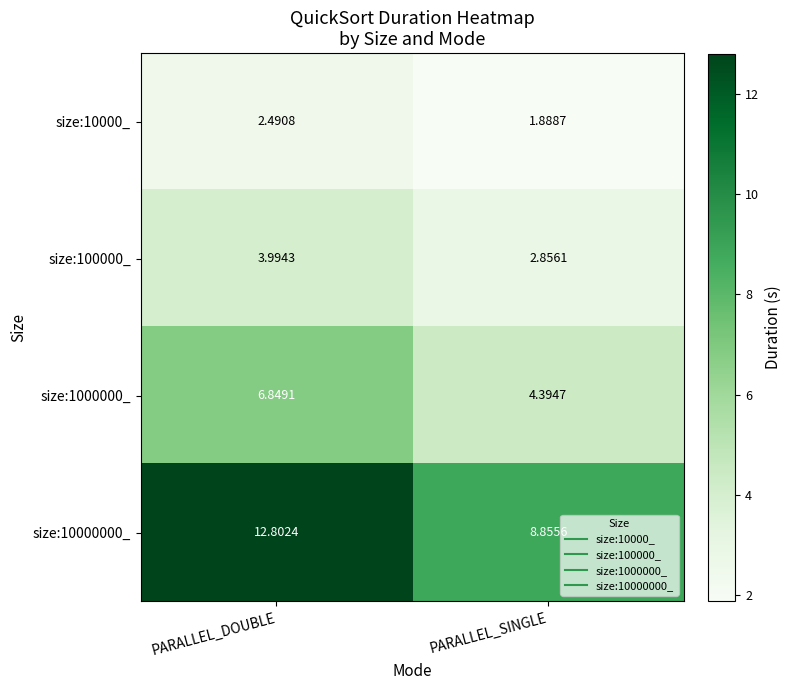

At which label is size:100000_ closest to 3?

PARALLEL_SINGLE